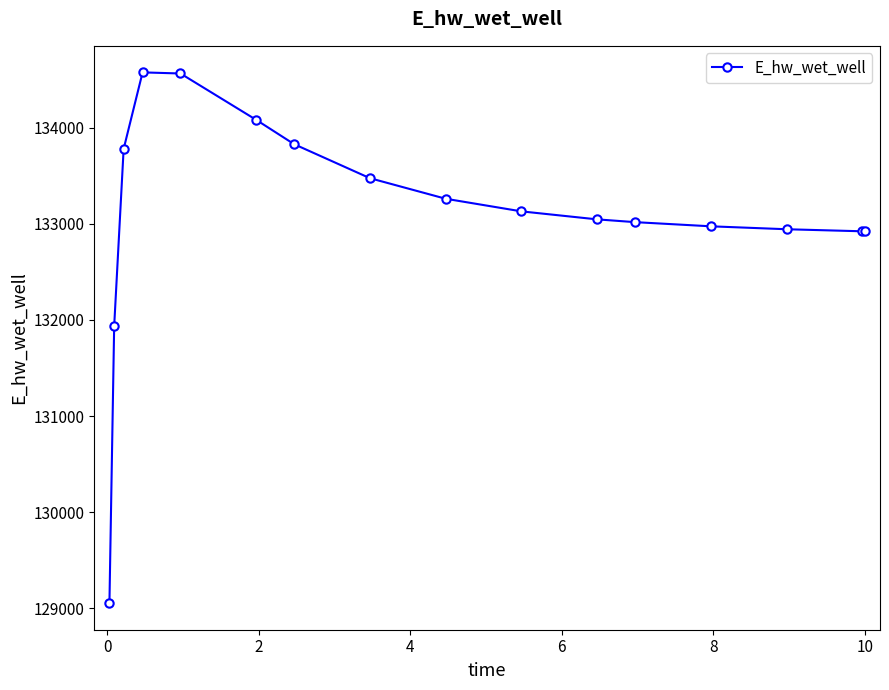

What is the smallest value displayed?

129051.6